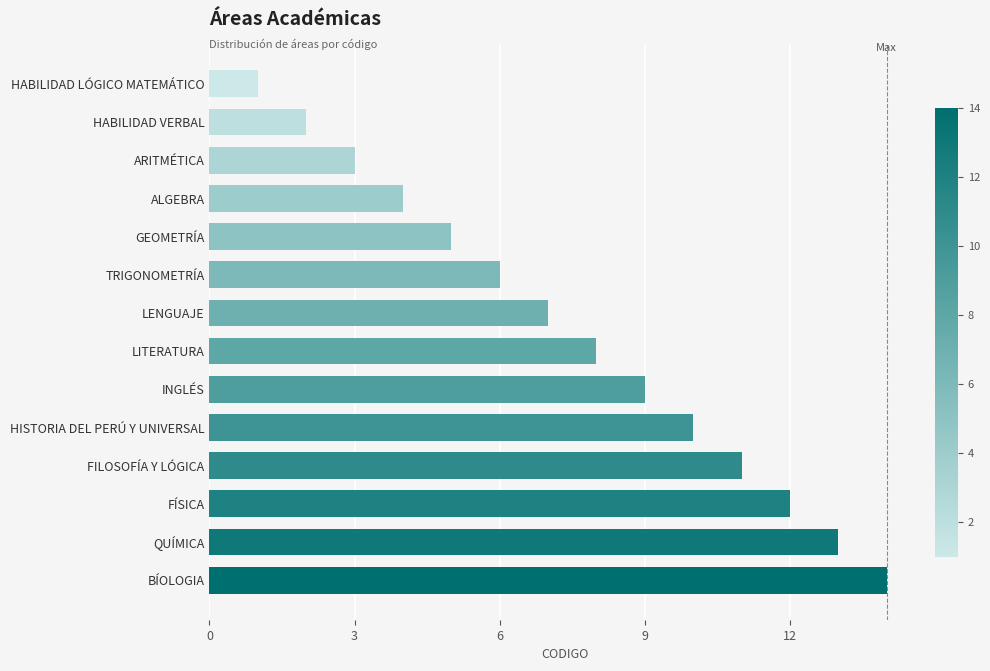

What is the change in value from HABILIDAD LÓGICO MATEMÁTICO to LENGUAJE?

+6